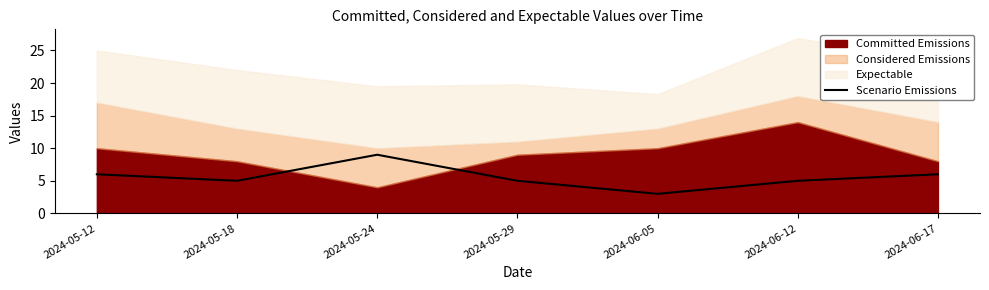

Where is the data nearest to the value 6?

2024-05-12